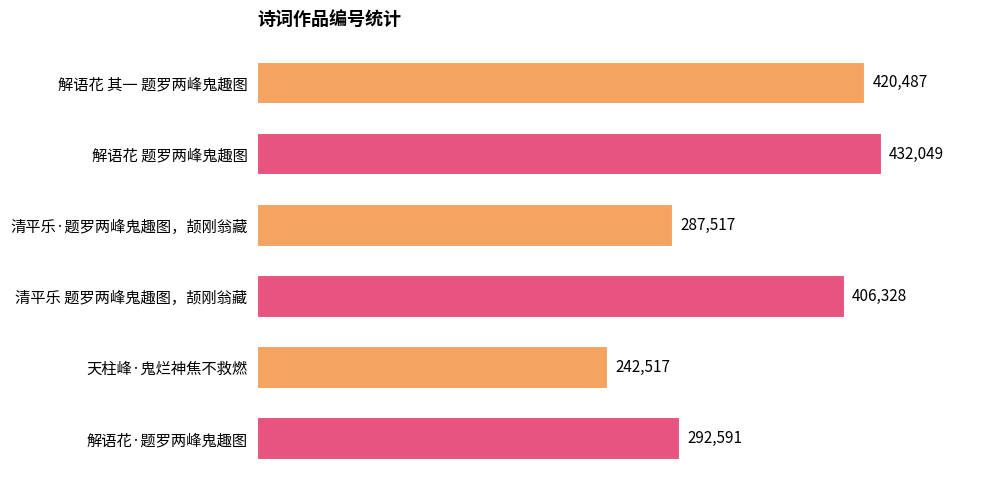

What is the average value?

346915